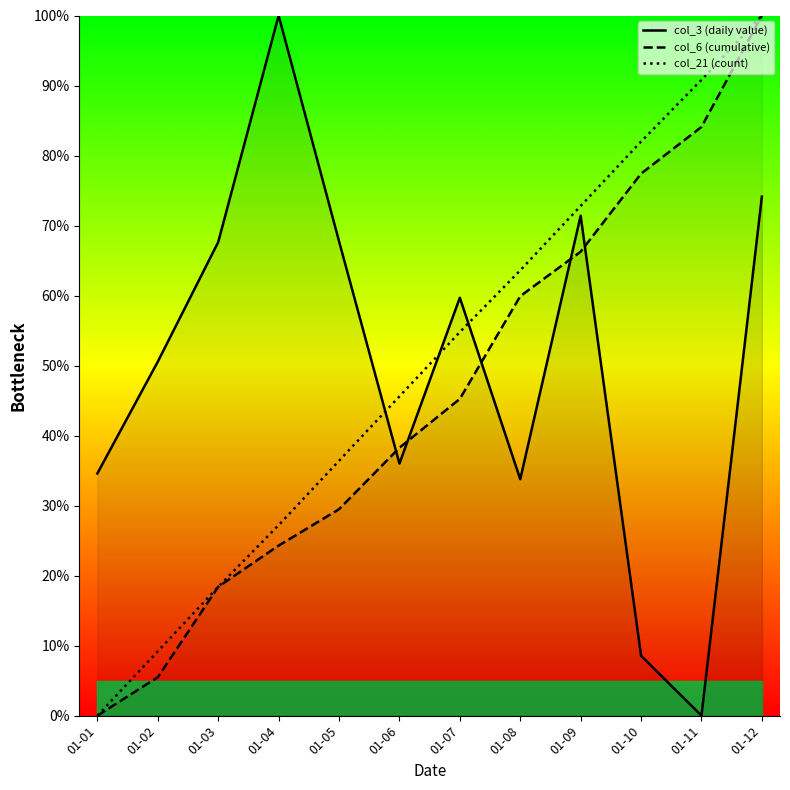

The col_6 (cumulative) series shows 5.4 at 01-03. True or false?

False